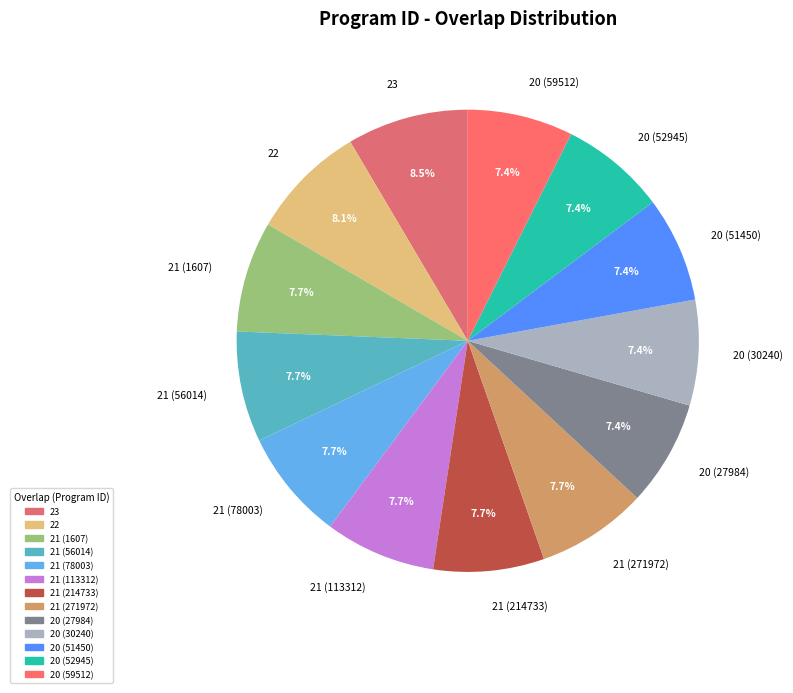

Is 20 (51450) the majority of the pie?

No